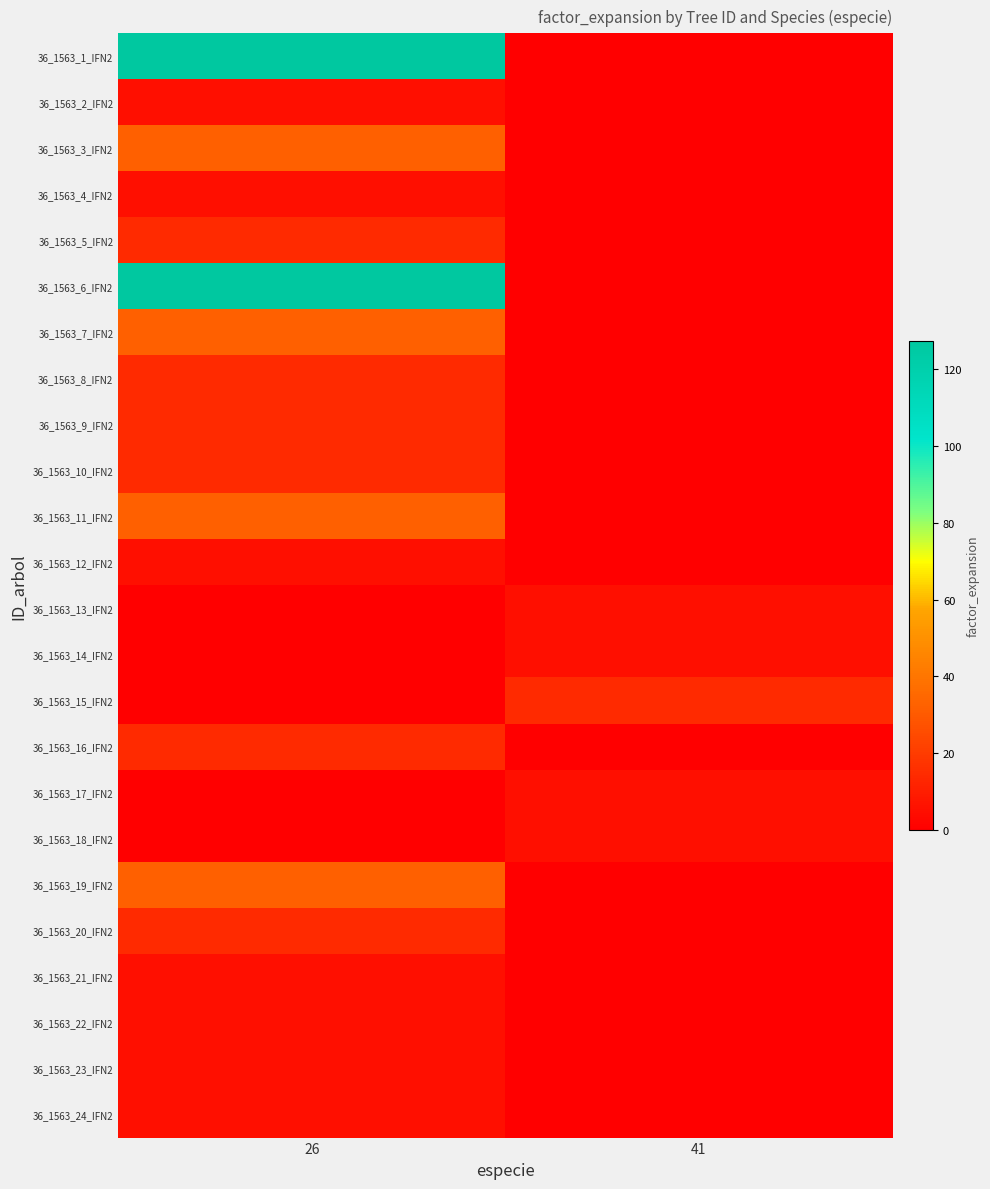

What is the total value across all series at 26?

502.5